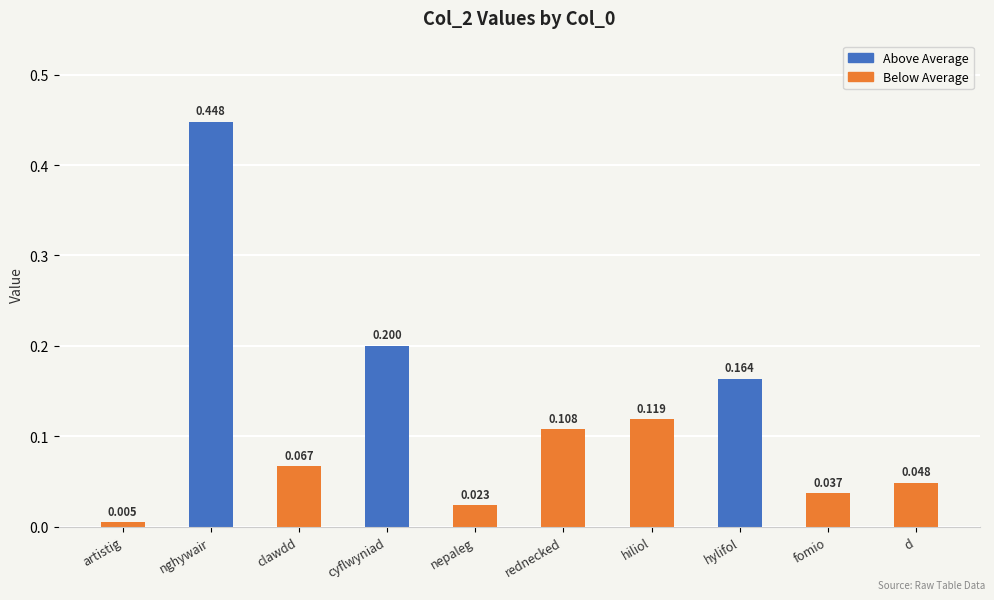

What is the label of the 1st bar from the left?

artistig